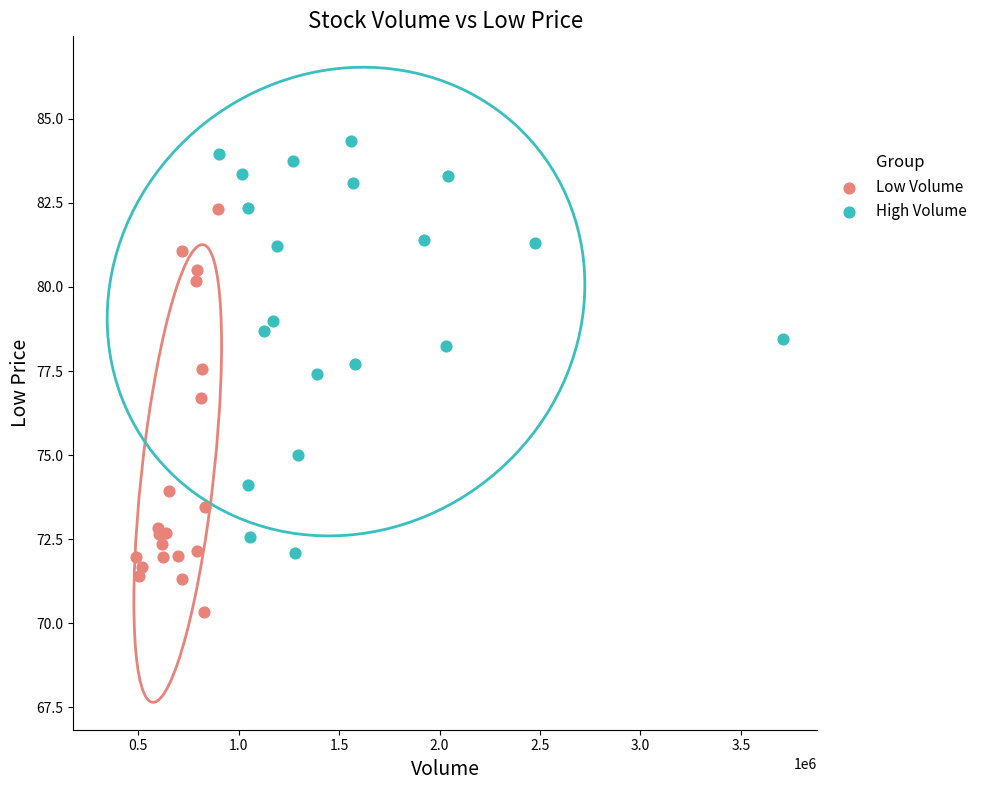

What are all the series names shown in the legend?

Low Volume, High Volume